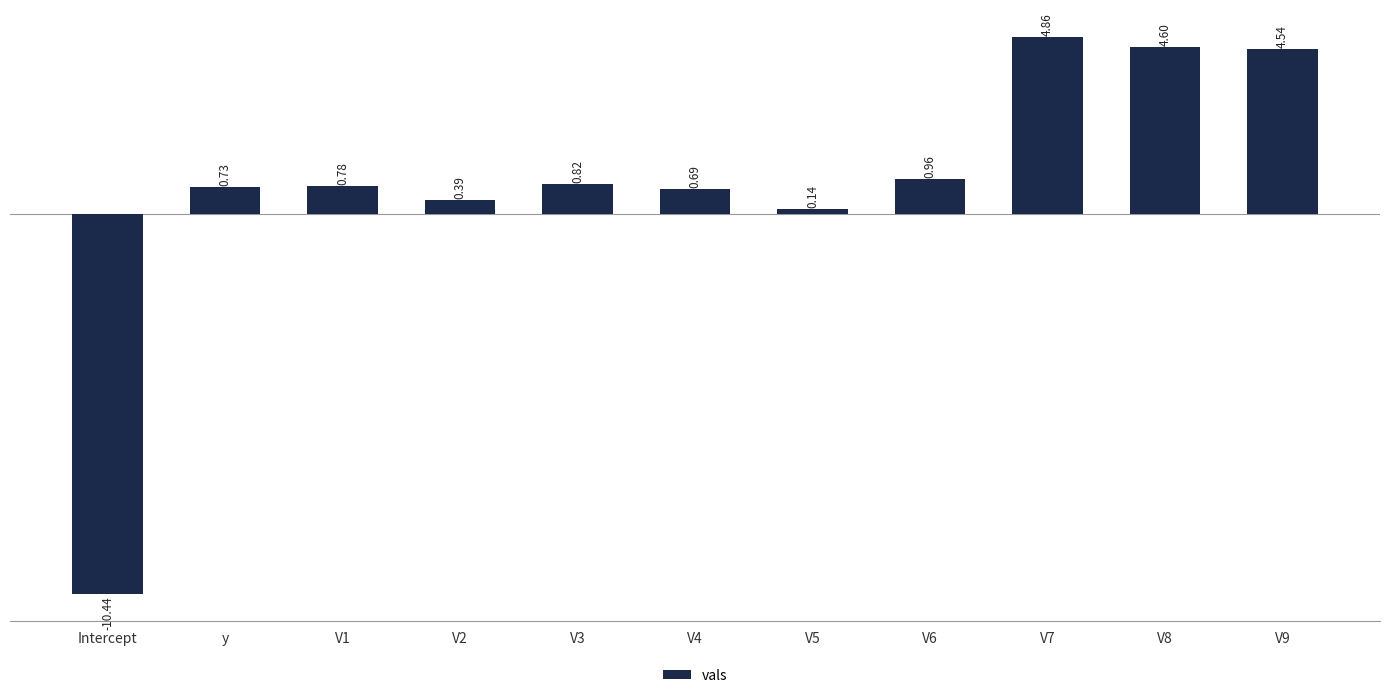

What is the difference between the second highest and minimum values?

15.0